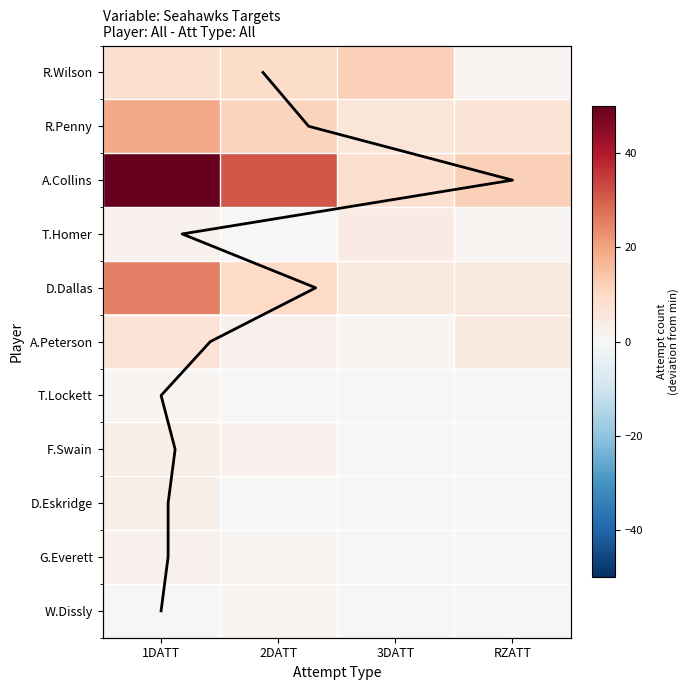

What is the spread (max minus min) of values at RZATT?

12